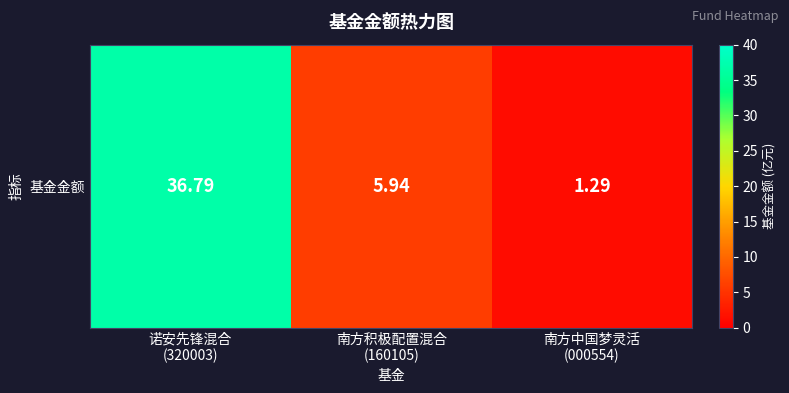

What is the ratio of the value at 南方中国梦灵活
(000554) to the value at 南方积极配置混合
(160105)?

0.2